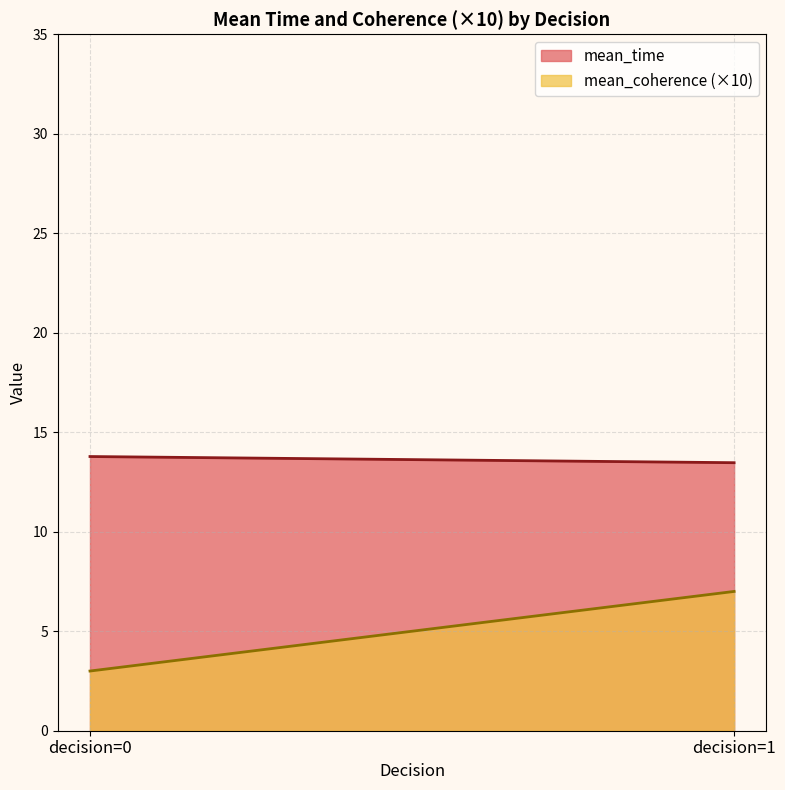

How many lines are shown in the chart?

2